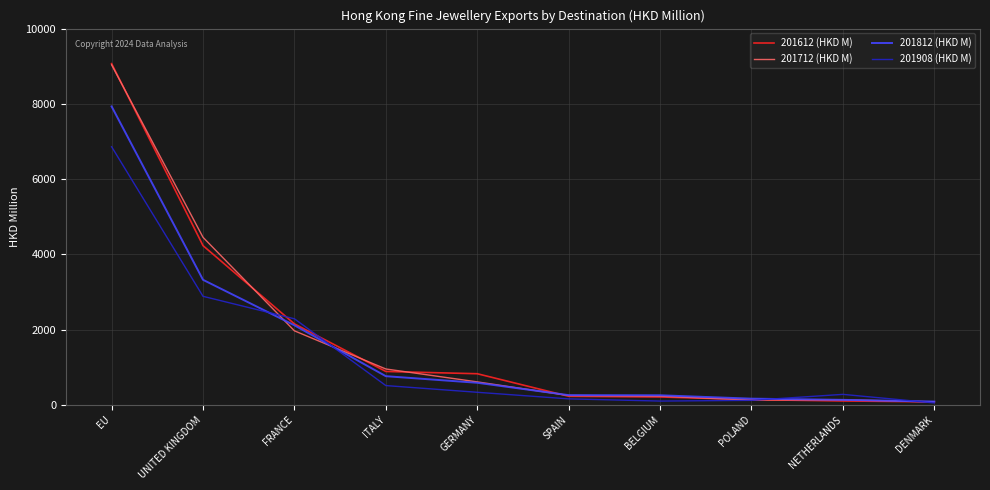

What is the spread (max minus min) of values at BELGIUM?

153.9